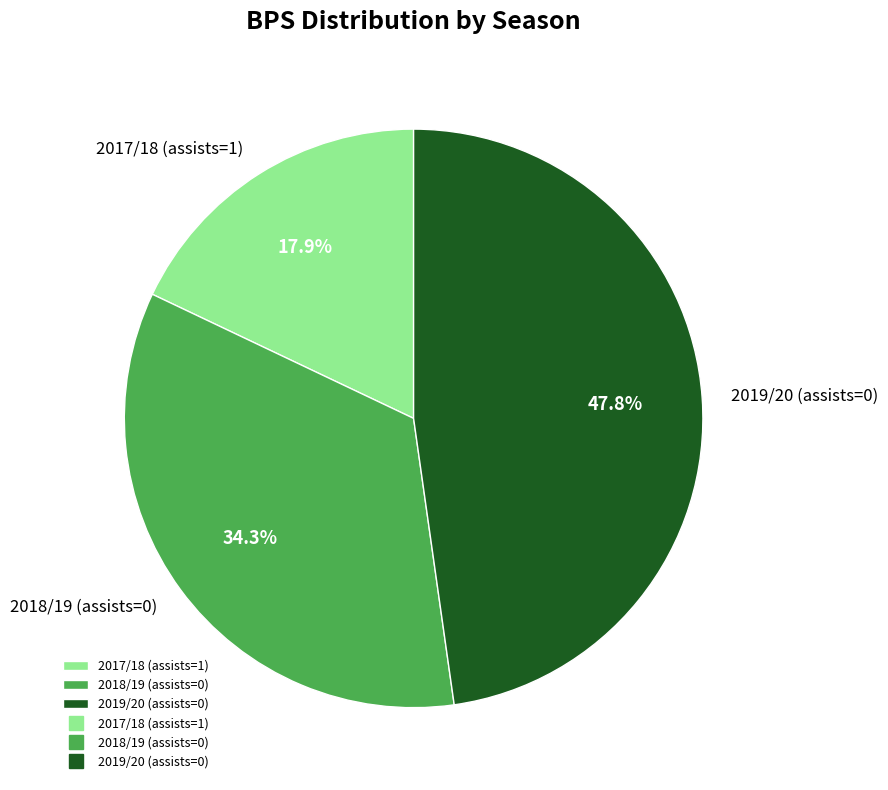

To the nearest percent, what is the difference between the 2019/20 (assists=0) and 2017/18 (assists=1) slice percentages?

30%